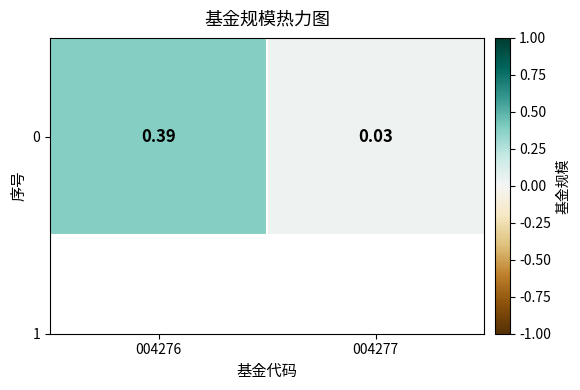

Reading right to left, what are all the values shown in this chart?

0.0	0.4